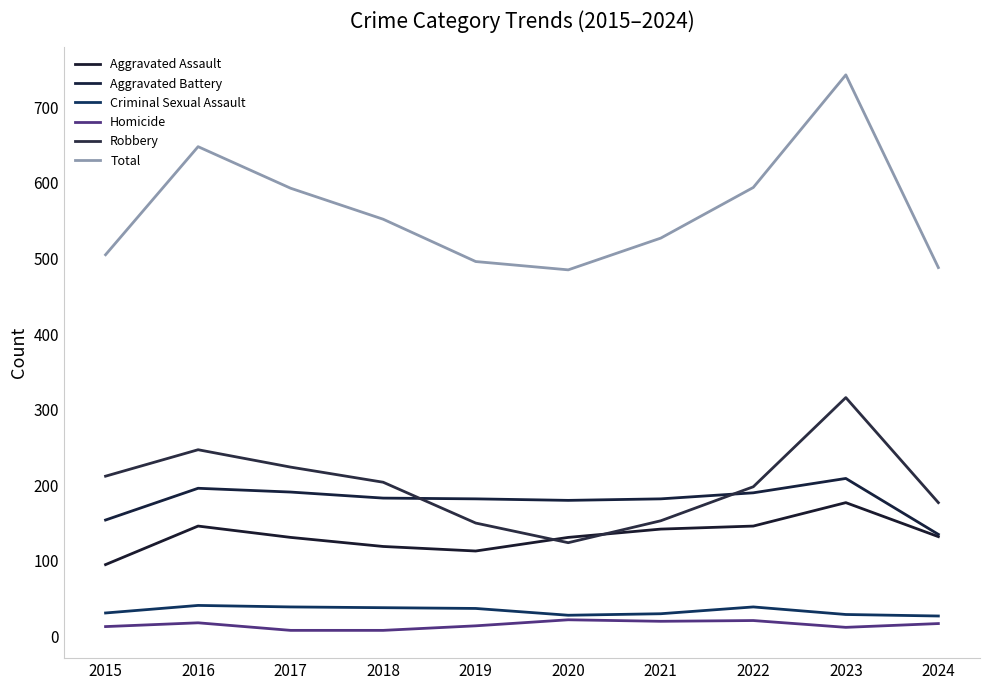

What is the minimum value for Aggravated Assault?

95